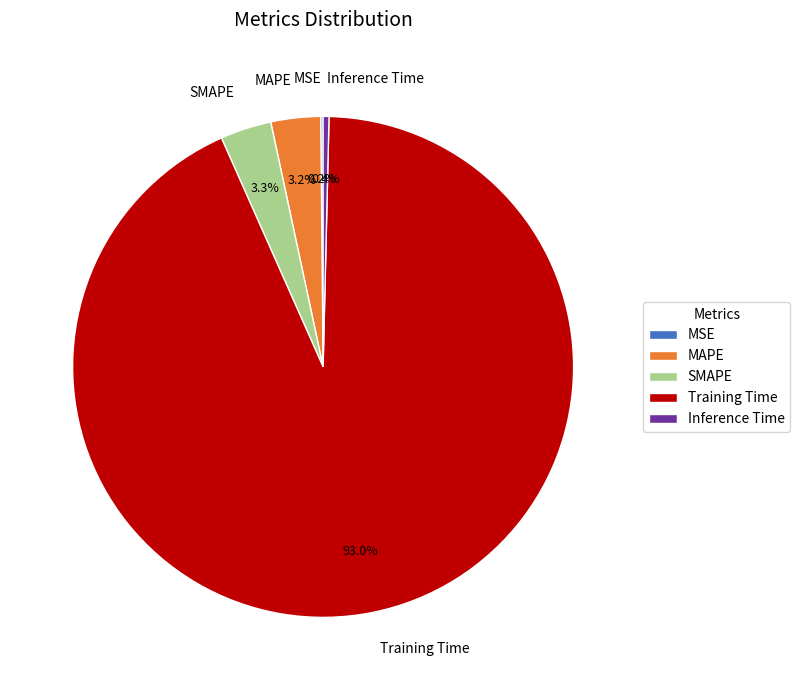

To the nearest percent, what percentage of the pie is MAPE?

3%